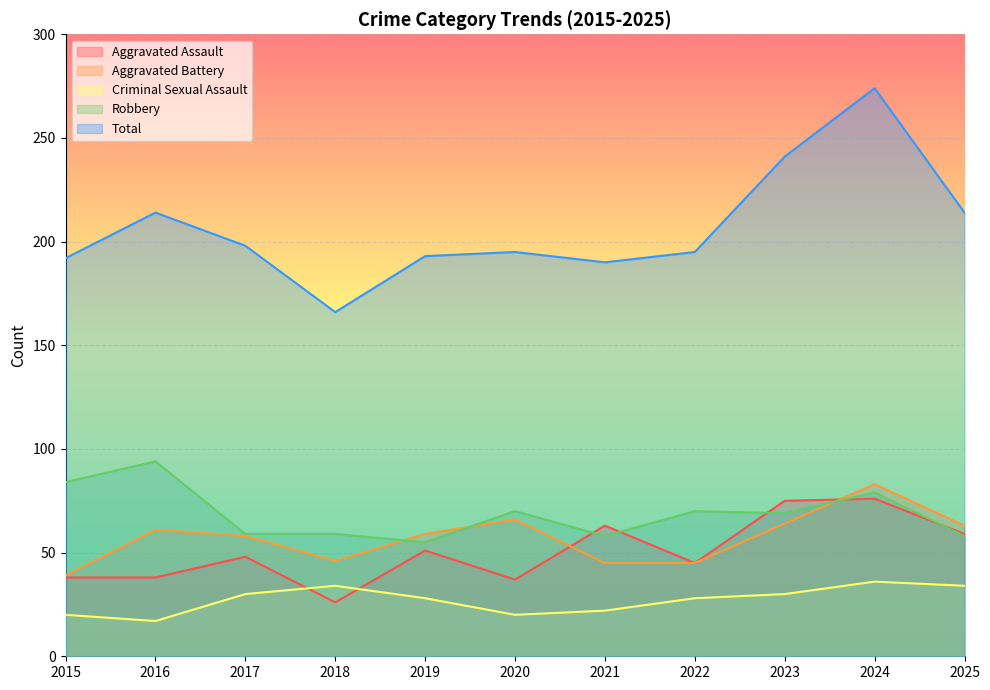

At 2018, list the series in order from largest to smallest.

Total, Robbery, Aggravated Battery, Criminal Sexual Assault, Aggravated Assault